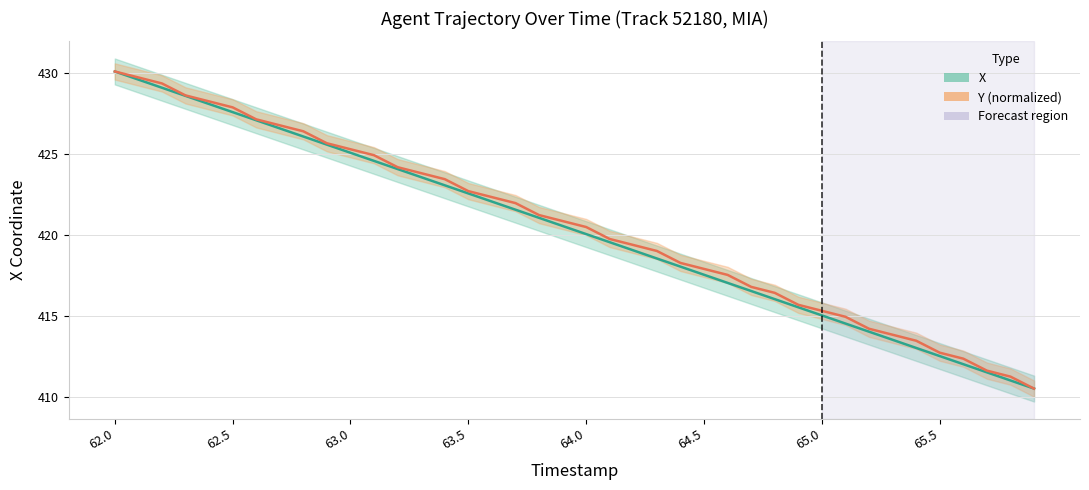

True or false: Y (normalized) has more than 0 interior local peaks.

False